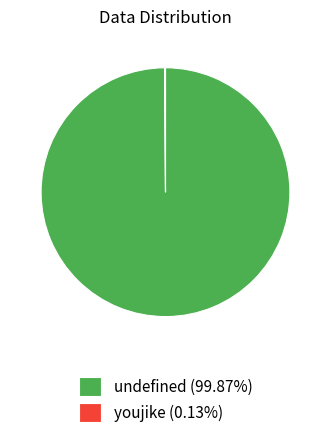

Is there a majority slice in this chart?

Yes